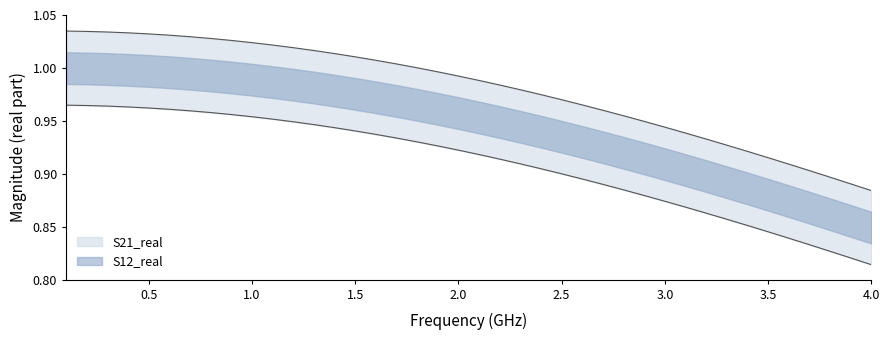

List the series in order of their peak value, lowest first.

S12_real, S21_real